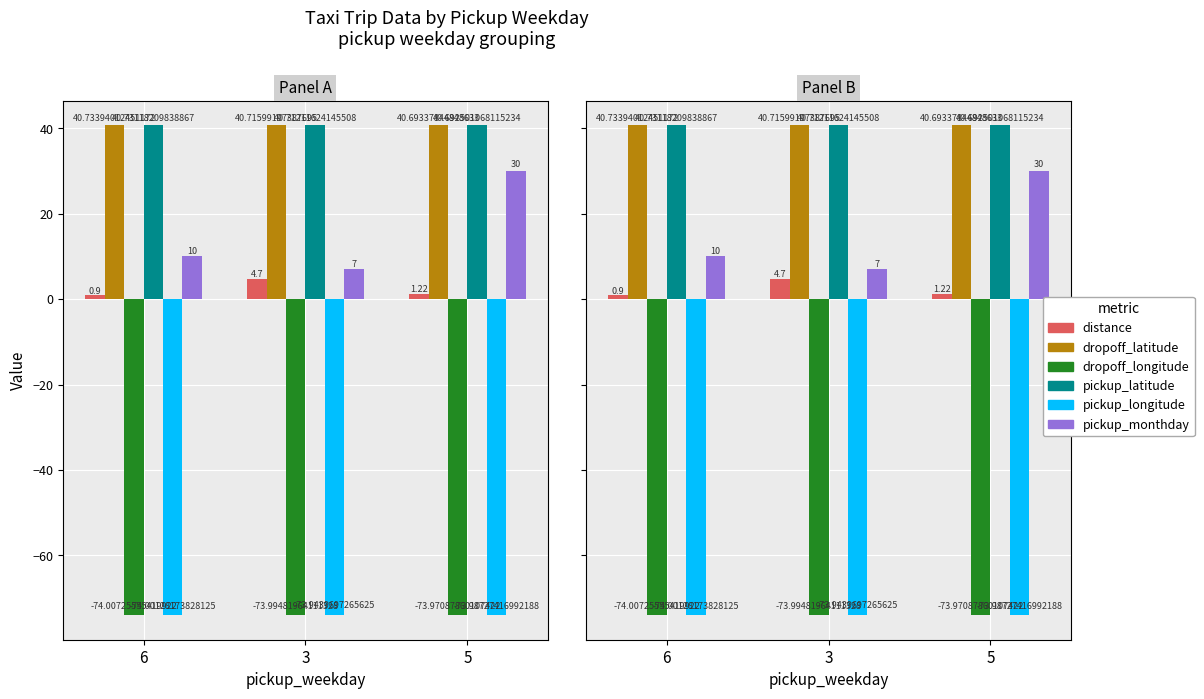

Reading left to right, extract all data points from this chart.

distance: 0.9	4.7	1.2
dropoff_latitude: 40.7	40.7	40.7
dropoff_longitude: -74.0	-74.0	-74.0
pickup_latitude: 40.7	40.7	40.7
pickup_longitude: -74.0	-73.9	-74.0
pickup_monthday: 10.0	7.0	30.0